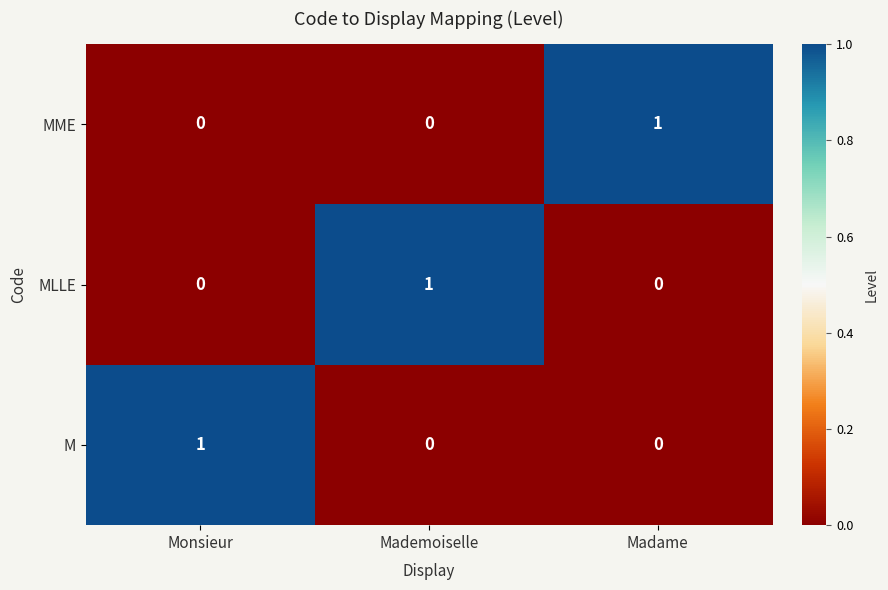

True or false: M has a value of 0 at Madame.

True